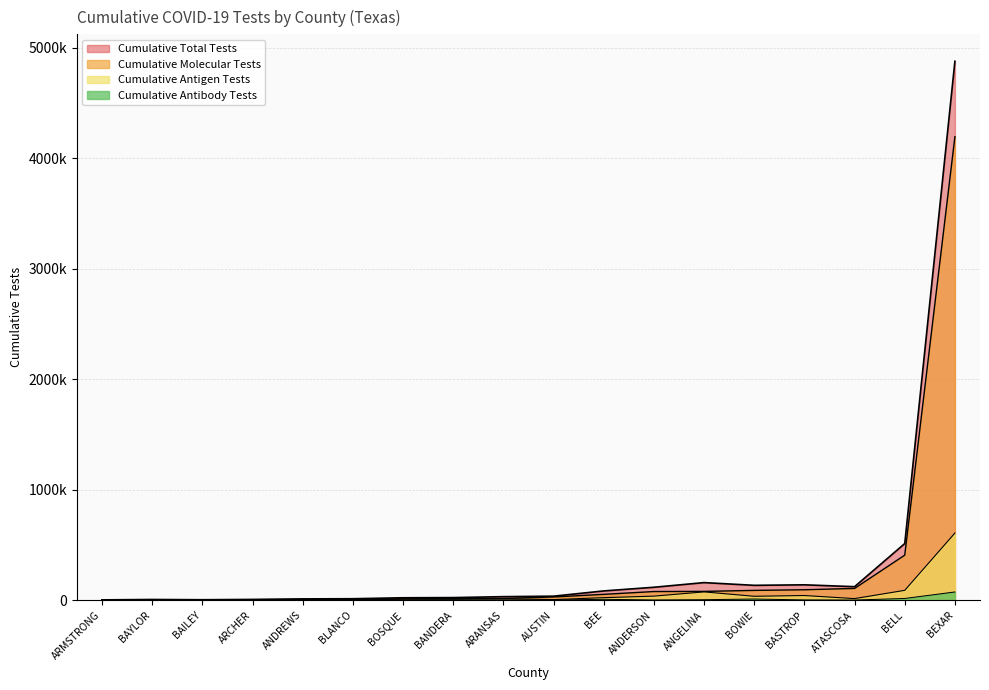

What is the difference between the second highest and minimum values in the Cumulative Molecular Tests series?

406670